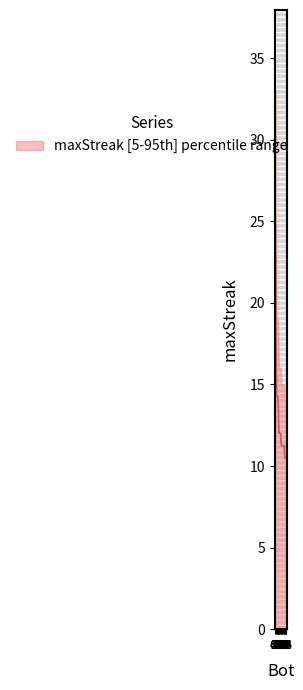

What is the label of the 9th point from the left?

13